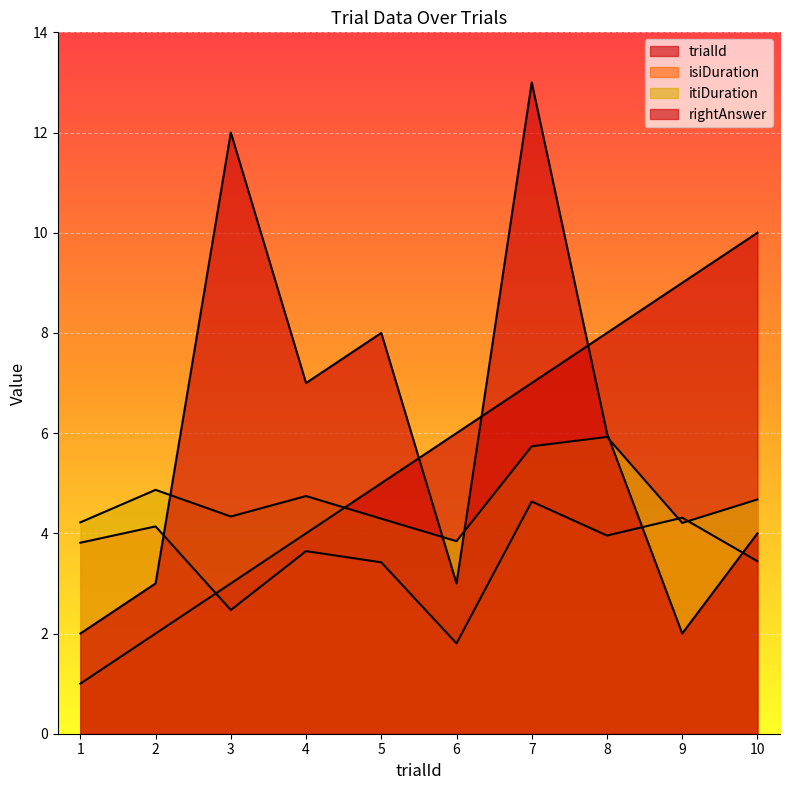

Rank the series by their maximum value, from lowest to highest.

isiDuration, itiDuration, trialId, rightAnswer